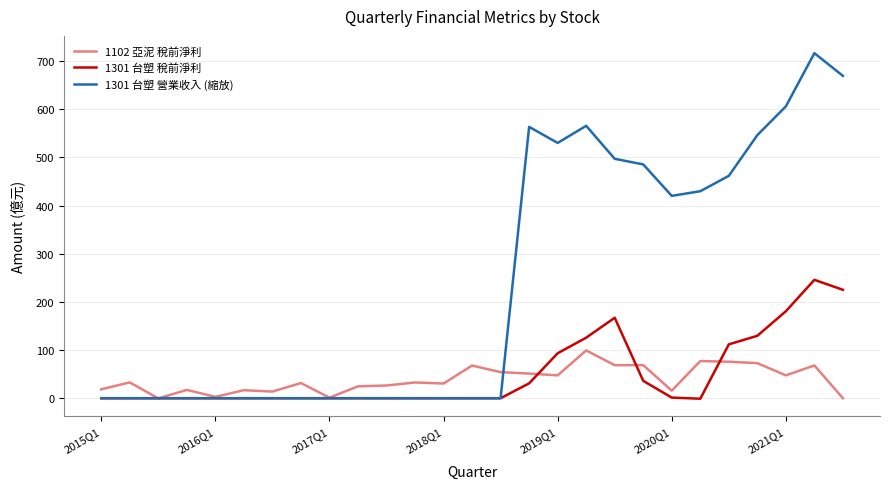

What is the highest value of the 1301 台塑 稅前淨利 series?

245.8